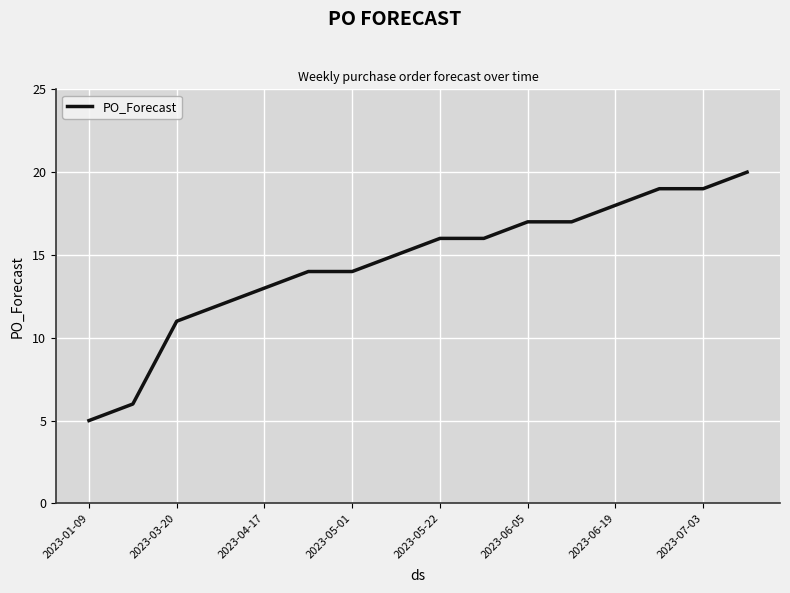

What is the smallest value displayed?

5